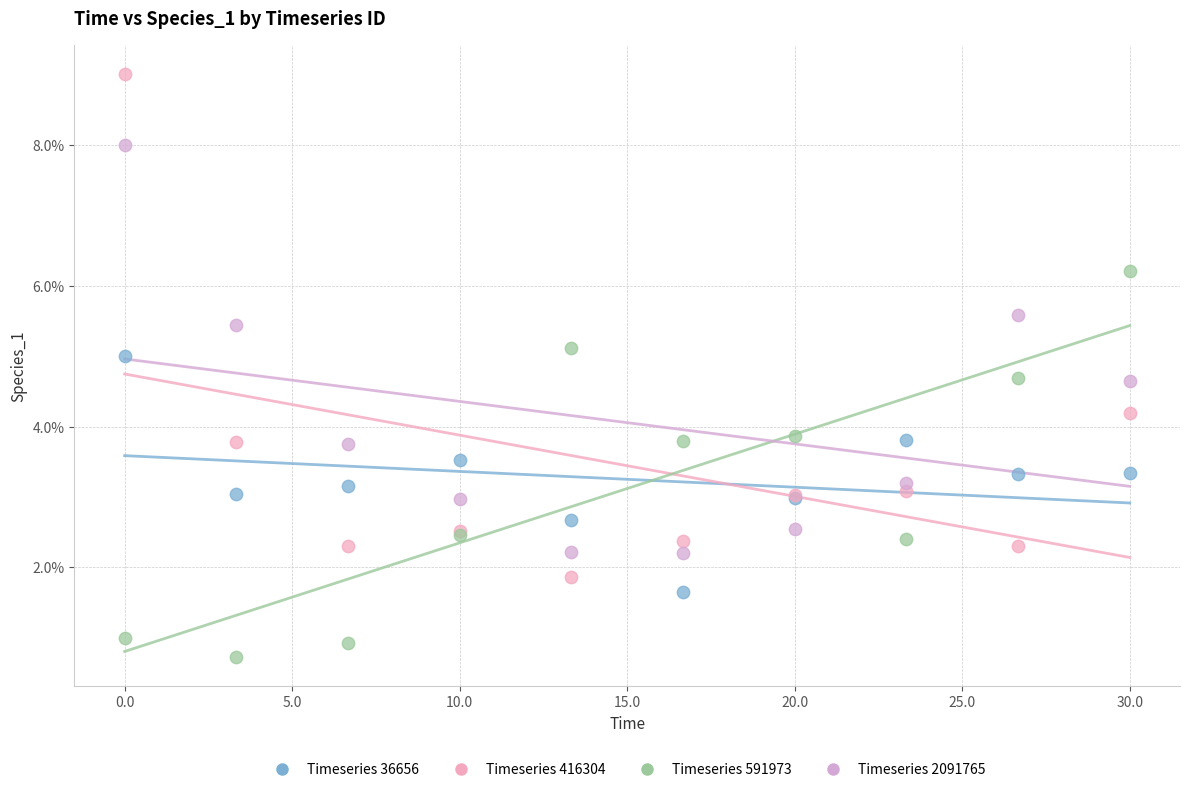

What are all the series names shown in the legend?

Timeseries 36656, Timeseries 416304, Timeseries 591973, Timeseries 2091765